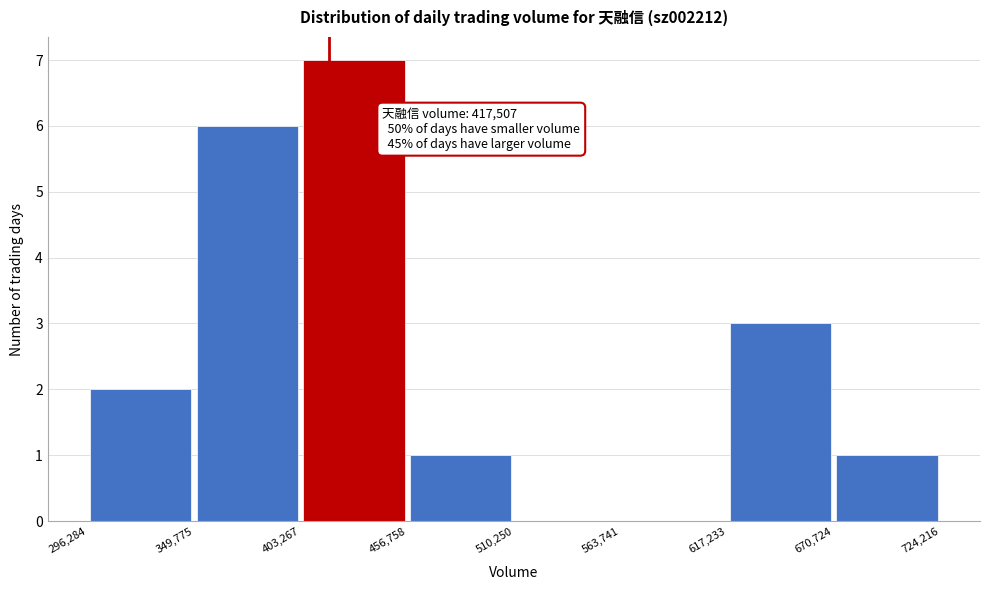

Which range on the x-axis has the tallest bar?

403,267 to 456,758